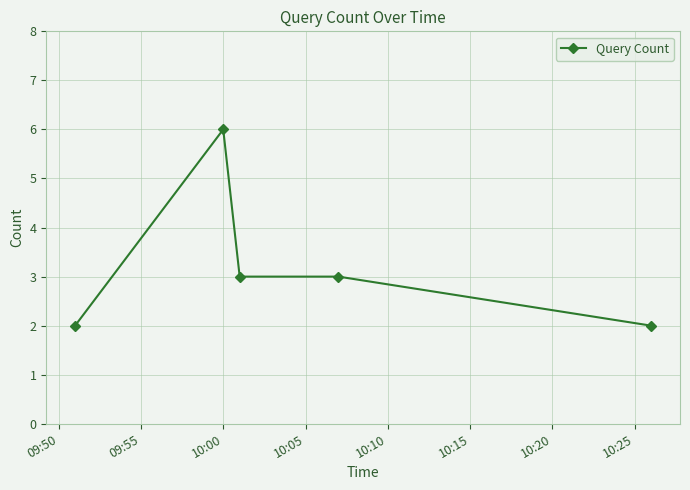

What is the value of the 4th point from the left?

3